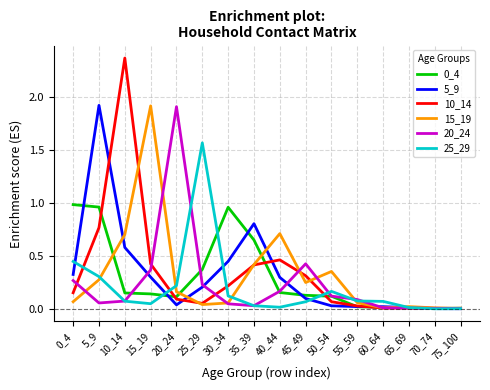

At which label does 20_24 reach its peak?

20_24